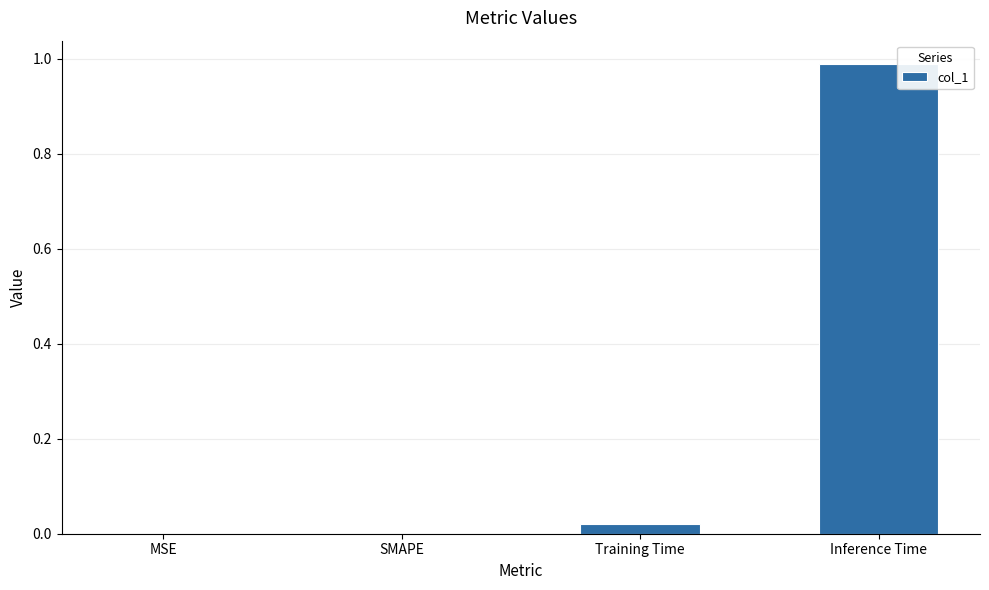

At which category does the chart reach its peak across all series?

Inference Time